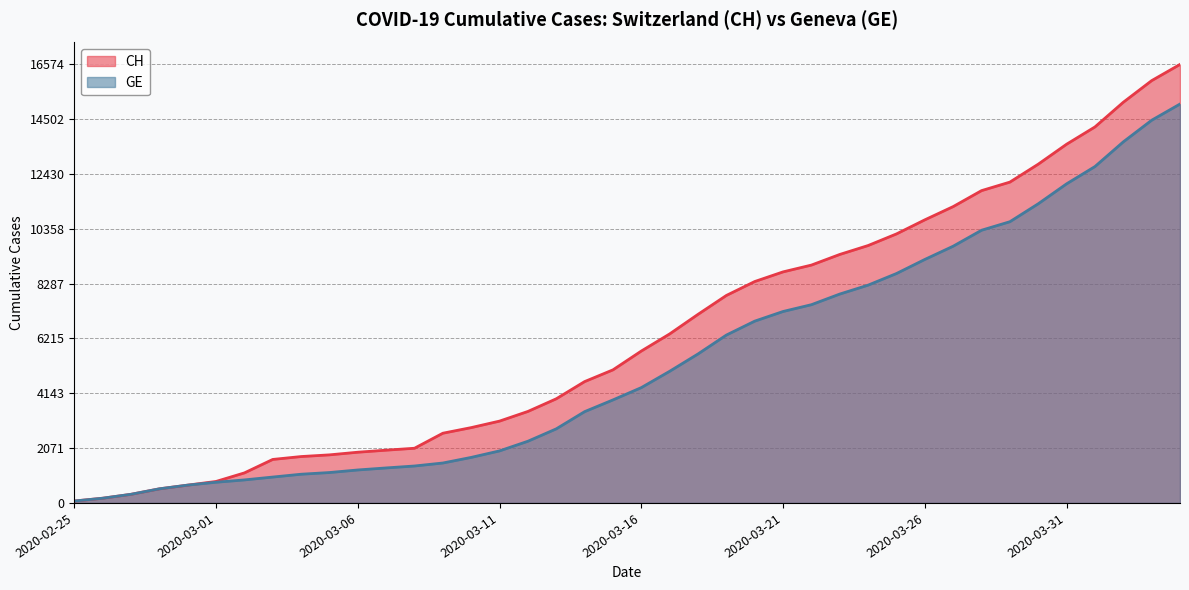

True or false: CH has more than 2 points higher than both neighbors.

False